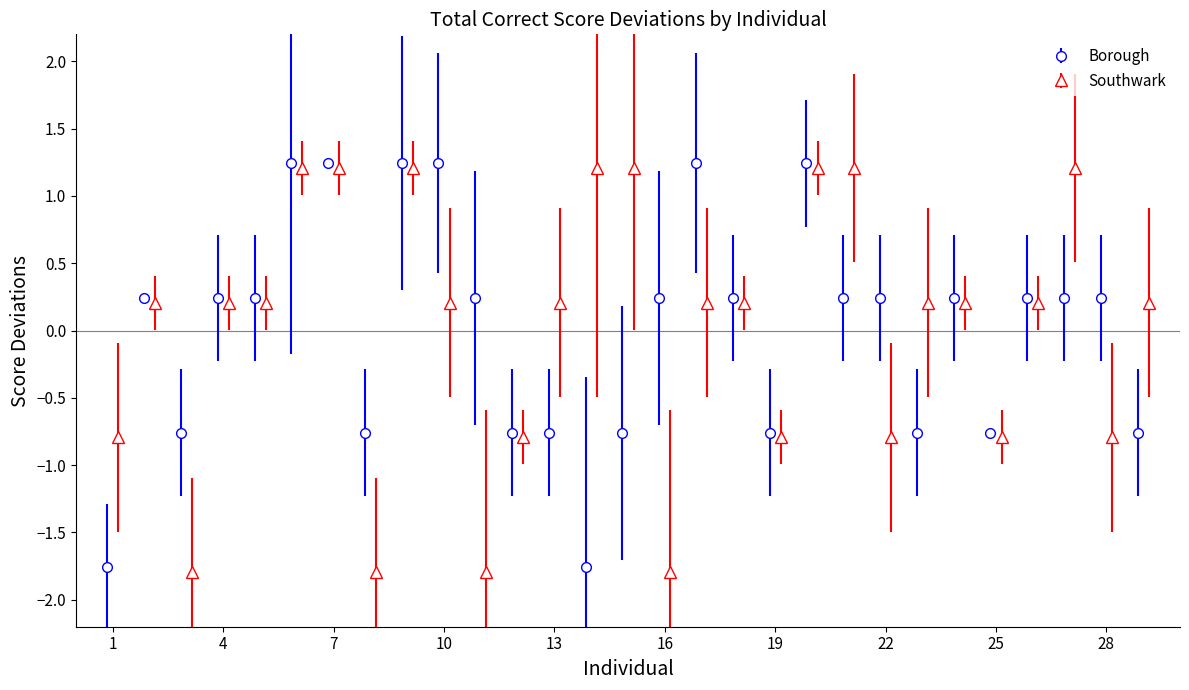

Reading left to right, list all the values displayed in this chart.

Borough: -1.8	0.2	-0.8	0.2	0.2	1.2	1.2	-0.8	1.2	1.2	0.2	-0.8	-0.8	-1.8	-0.8	0.2	1.2	0.2	-0.8	1.2	0.2	0.2	-0.8	0.2	-0.8	0.2	0.2	0.2	-0.8
Southwark: -0.8	0.2	-1.8	0.2	0.2	1.2	1.2	-1.8	1.2	0.2	-1.8	-0.8	0.2	1.2	1.2	-1.8	0.2	0.2	-0.8	1.2	1.2	-0.8	0.2	0.2	-0.8	0.2	1.2	-0.8	0.2